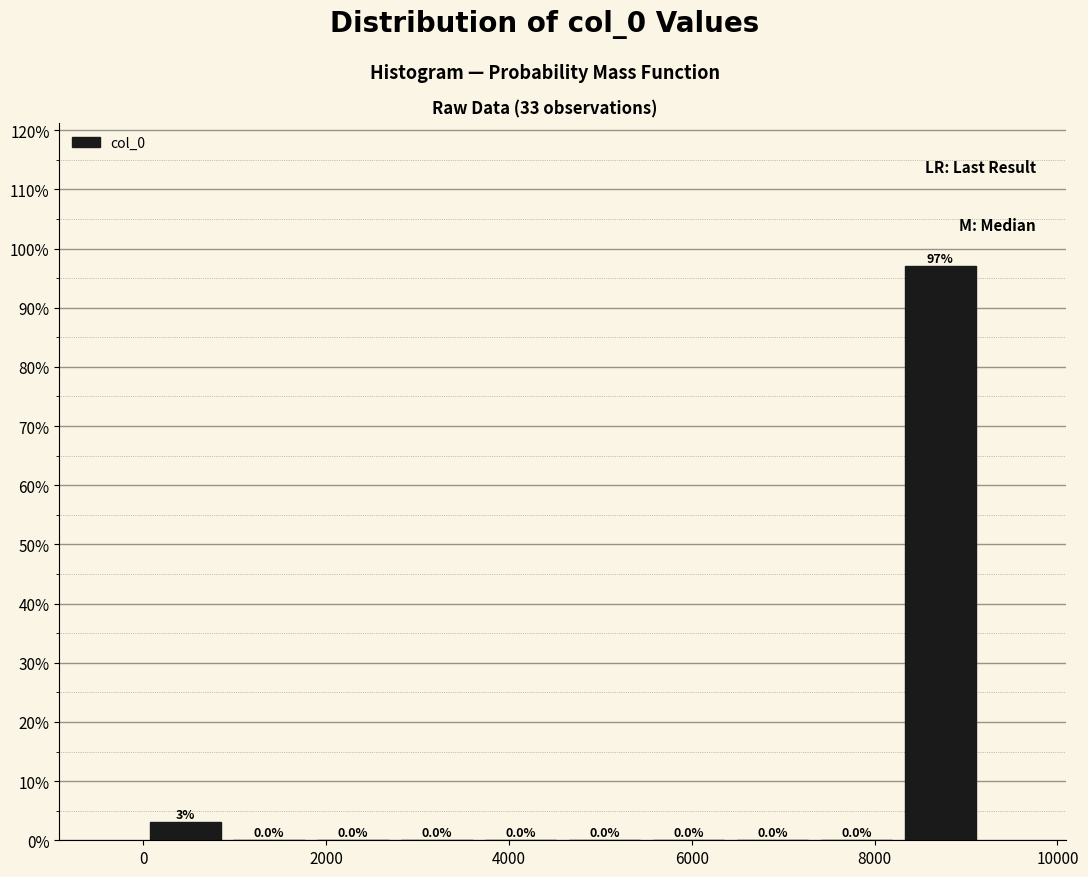

Which range on the x-axis has the tallest bar?

8200 to 9200